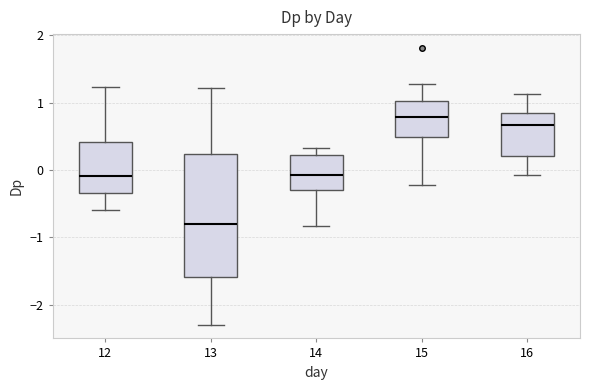

Reading left to right, transcribe this box plot: for each box, give where its median line is, the range the box spans, and where its two whiskers end, as read against the y-axis. The values are not printed on the chart, so give them approximately, as read against the axis.

12: median -0.1, box -0.3 to 0.4, whiskers -0.6 to 1.2
13: median -0.8, box -1.6 to 0.2, whiskers -2.3 to 1.2
14: median -0.1, box -0.3 to 0.2, whiskers -0.8 to 0.3
15: median 0.8, box 0.5 to 1.0, whiskers -0.2 to 1.3
16: median 0.7, box 0.2 to 0.8, whiskers -0.1 to 1.1